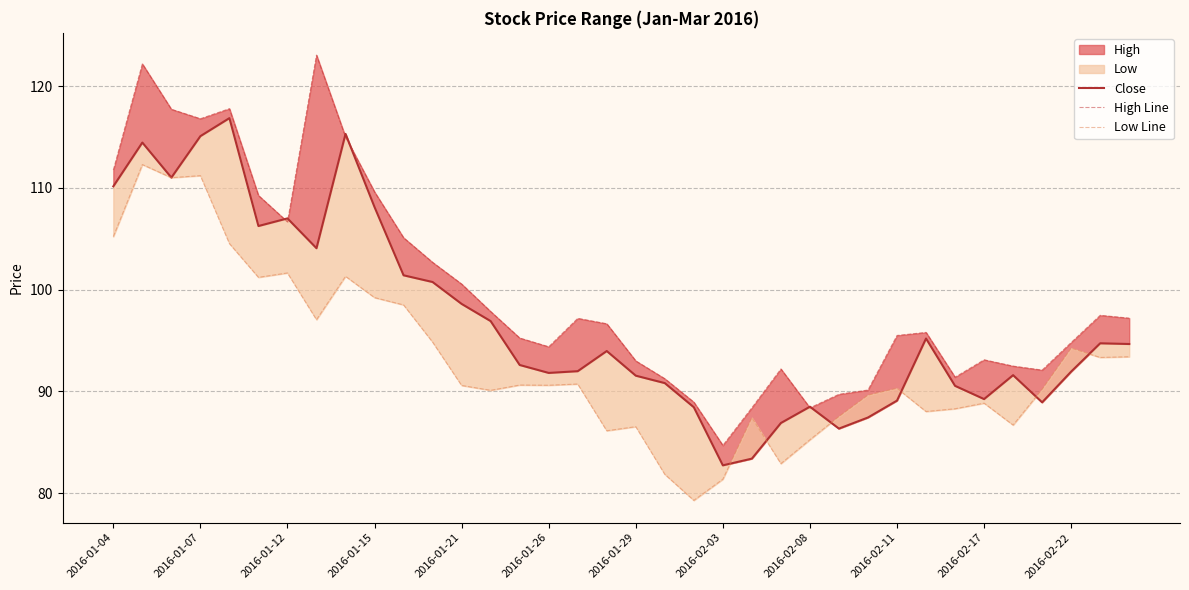

At which category is the sum across all series the highest?

2016-01-07